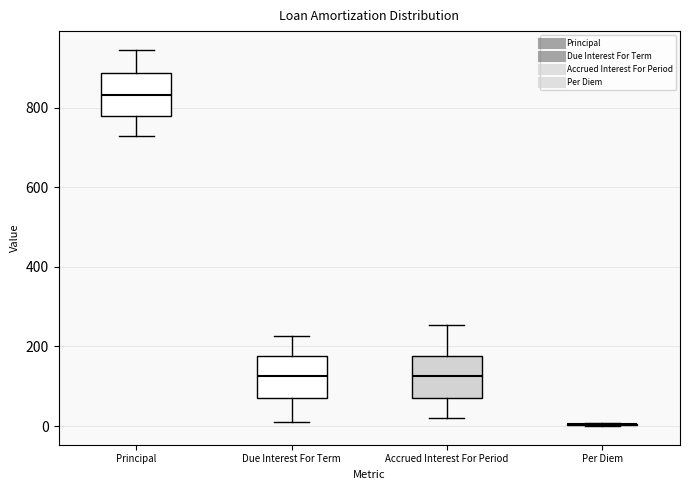

Reading left to right, read every box against the y-axis: the position of its median line, the range the box covers, and the ends of its whiskers. The values are not printed on the chart, so give them approximately, as read against the axis.

Principal: median 840, box 780 to 880, whiskers 740 to 940
Due Interest For Term: median 120, box 60 to 180, whiskers 20 to 220
Accrued Interest For Period: median 120, box 60 to 180, whiskers 20 to 260
Per Diem: box collapsed to a line at 0, whiskers 0 to 0